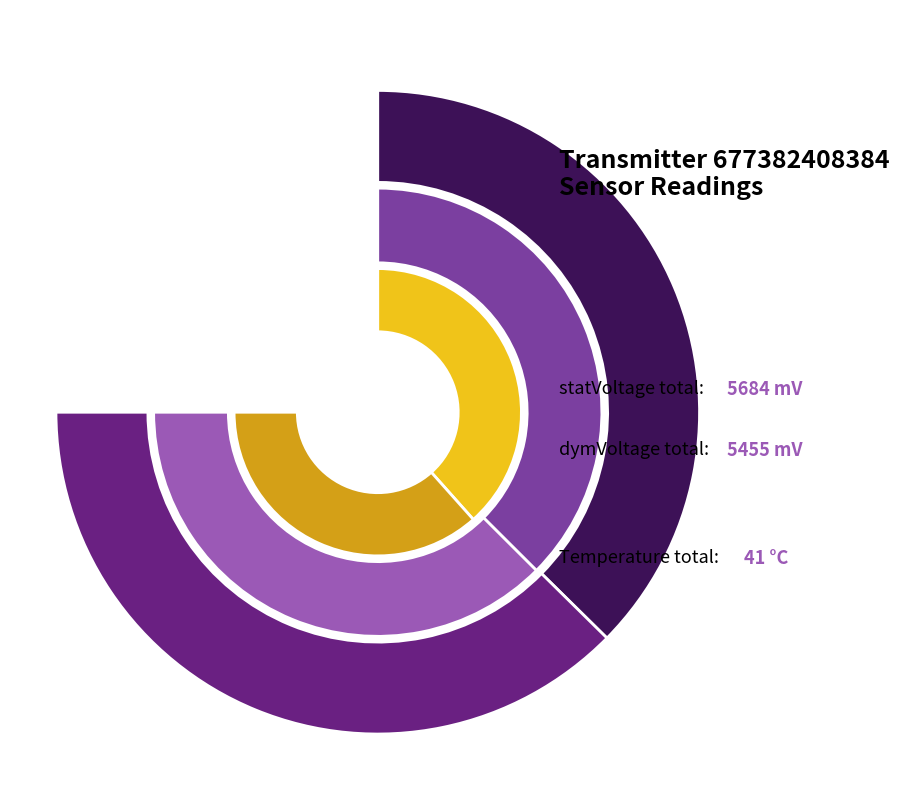

To the nearest percent, what is the difference between the largest and smallest slice percentages?

2%